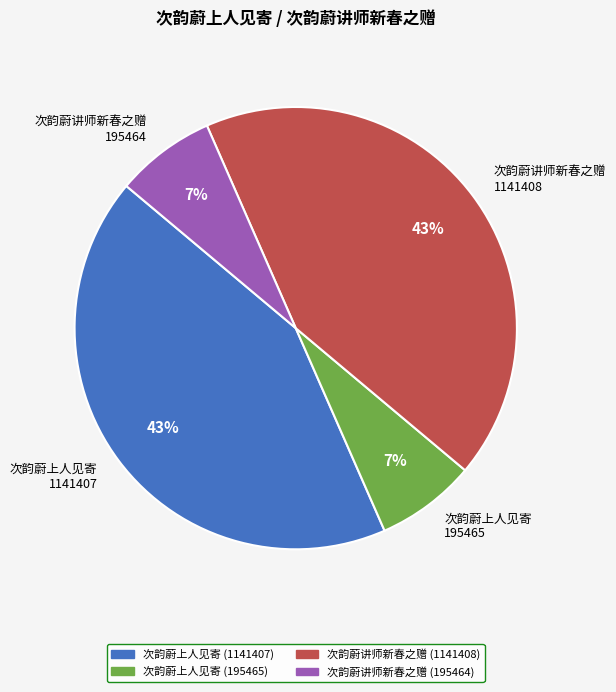

True or false: 次韵蔚上人见寄 195465 accounts for 1% of the total.

False